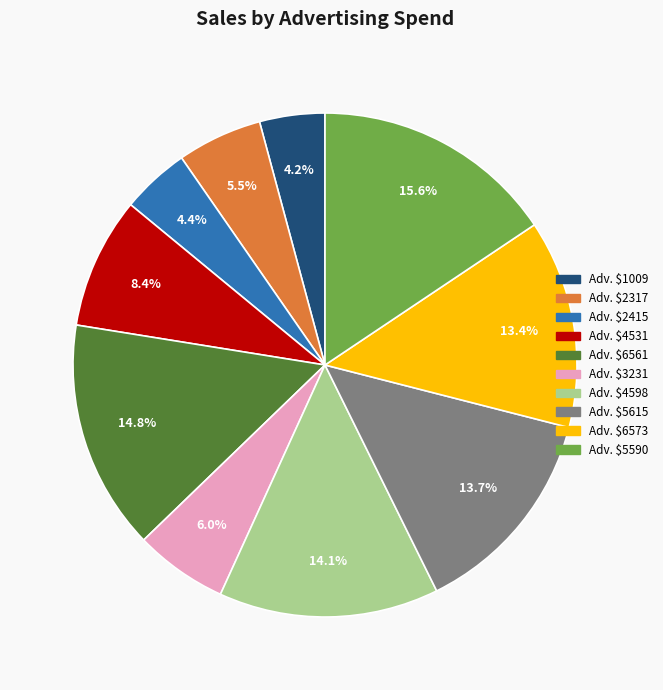

To the nearest percent, what is the difference between the largest and smallest slice percentages?

11%